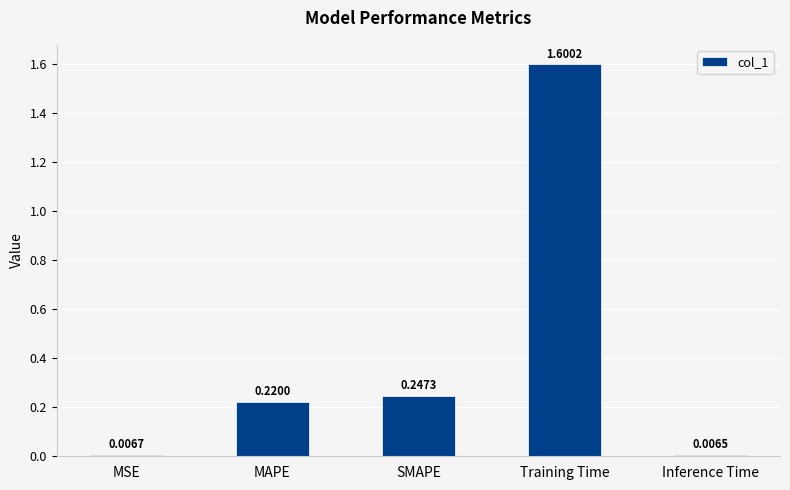

What is the value of the 4th bar from the left?

1.6